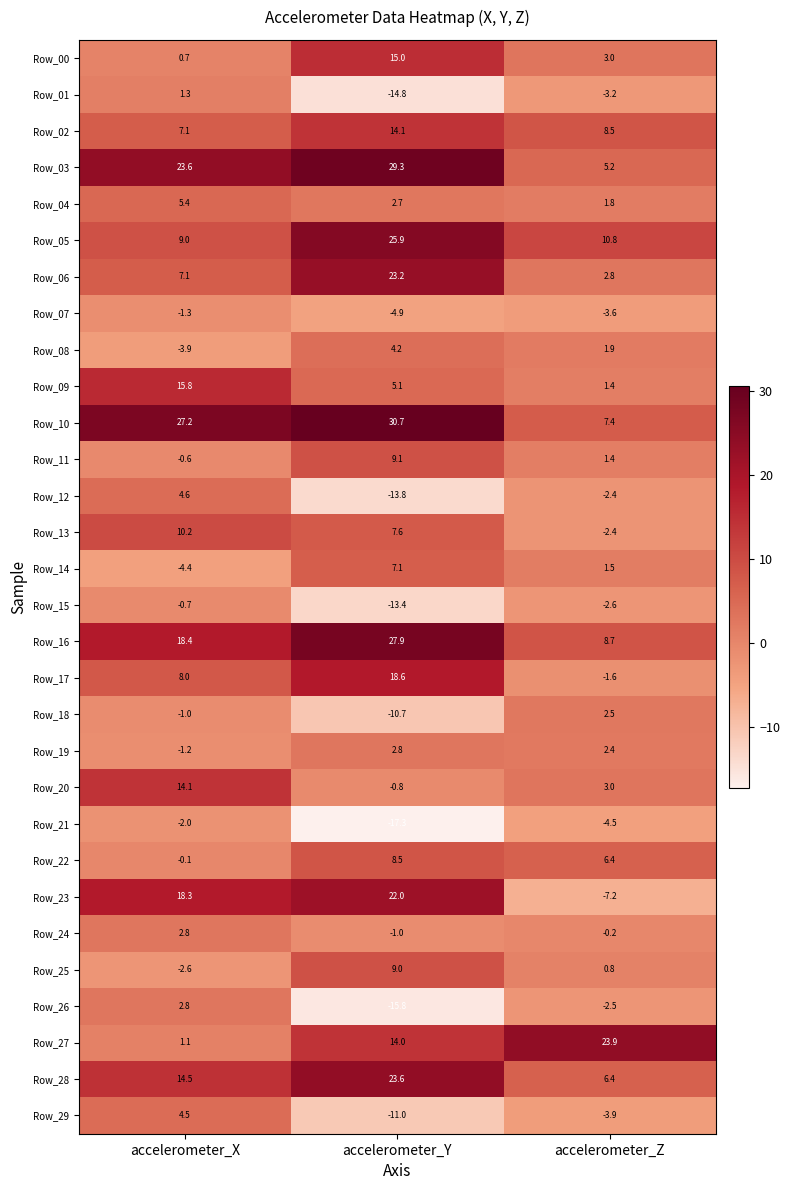

What is the total value across all series at accelerometer_Z?

65.7